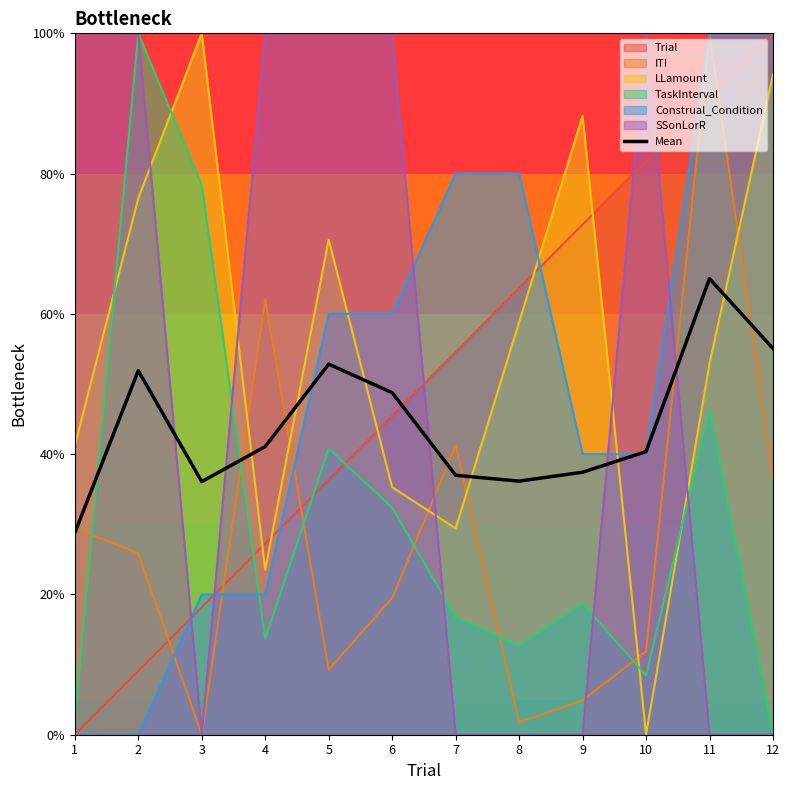

What is the difference between the maximum and second lowest values?

28.9